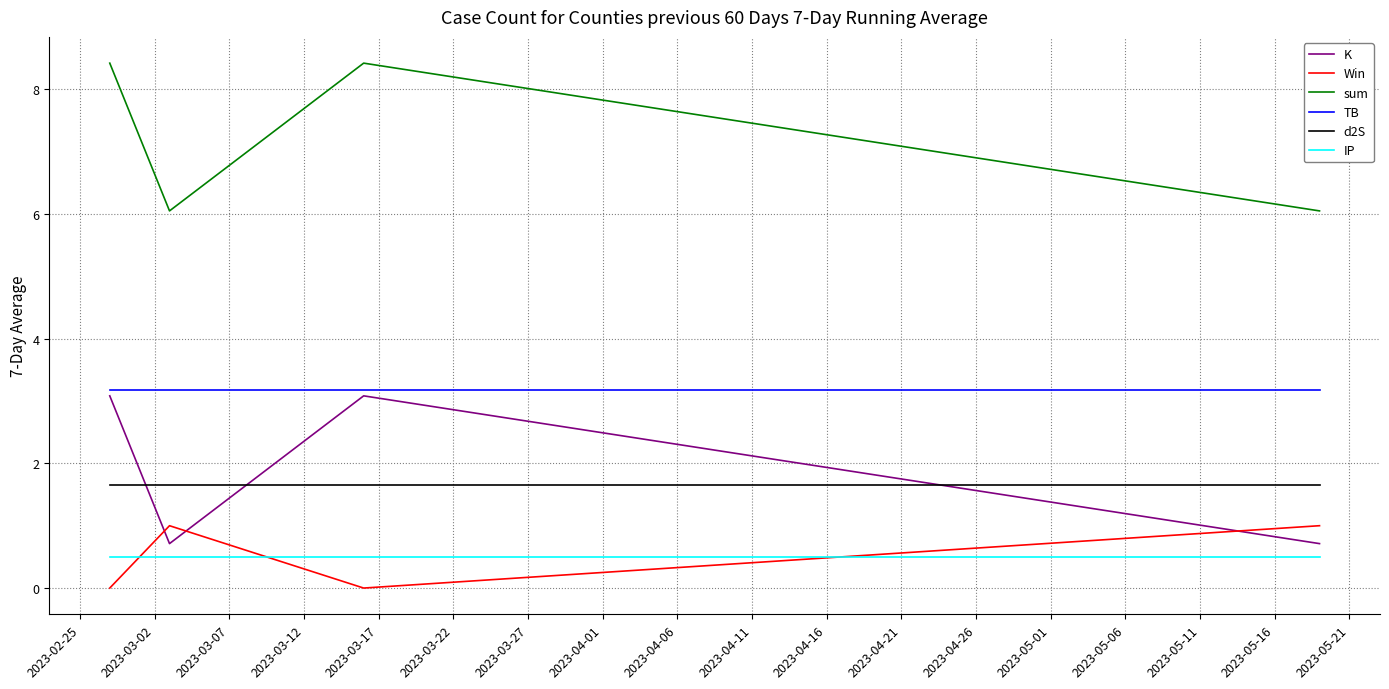

True or false: IP and d2S intersect in this chart.

False